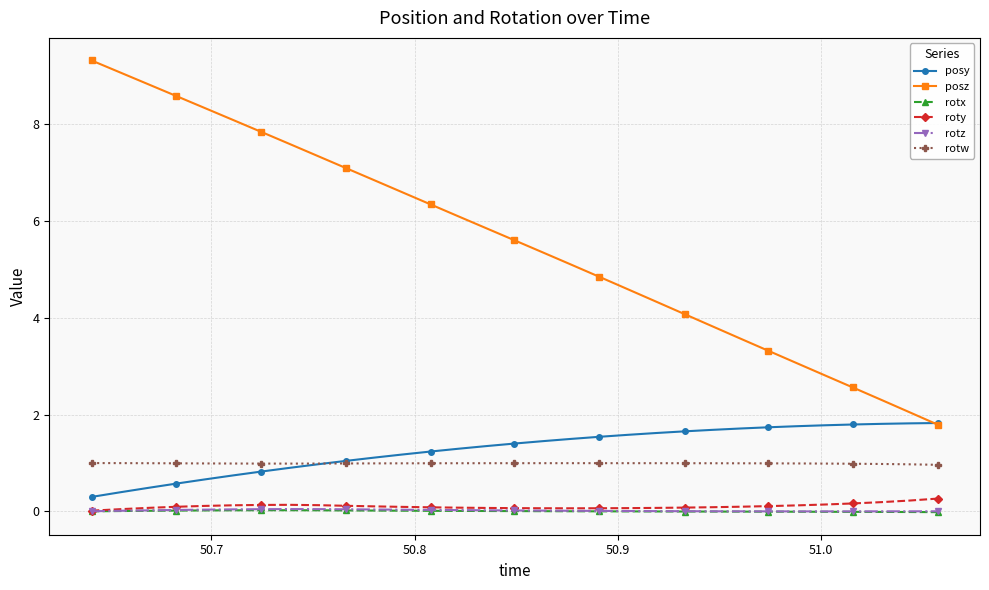

Does the chart have visible grid lines?

Yes